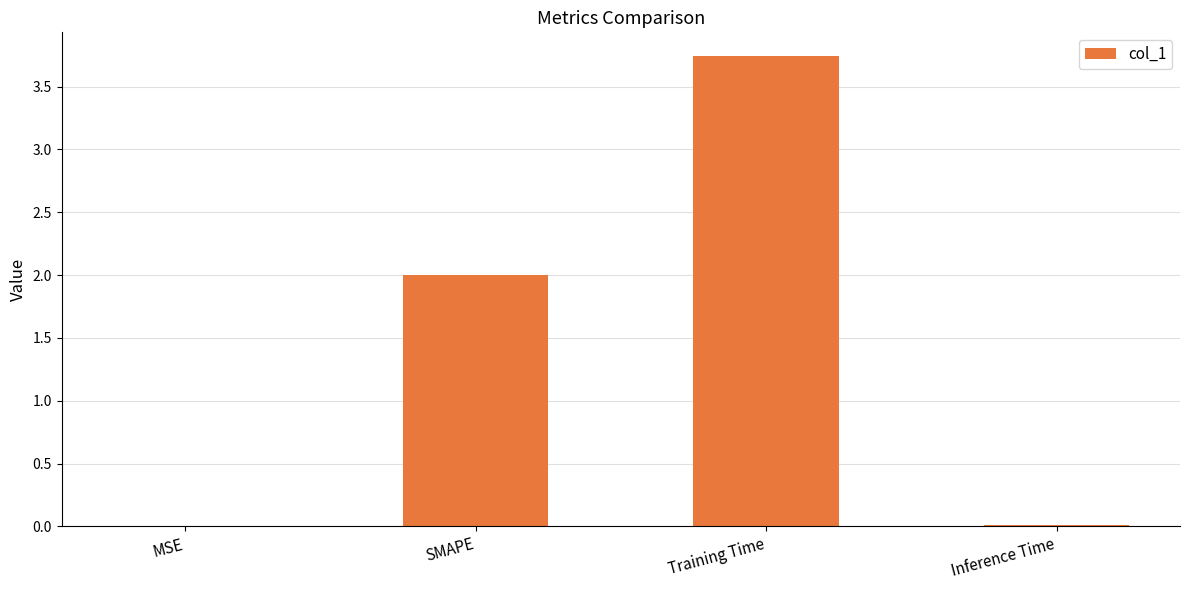

The value at Inference Time is 0.0. True or false?

True